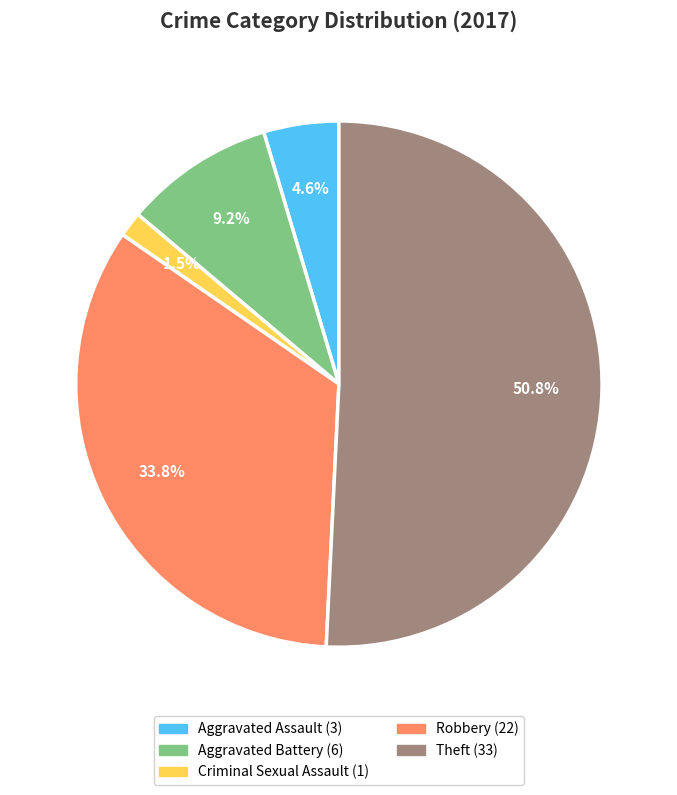

To the nearest percent, what is the difference between the largest and smallest slice percentages?

49%